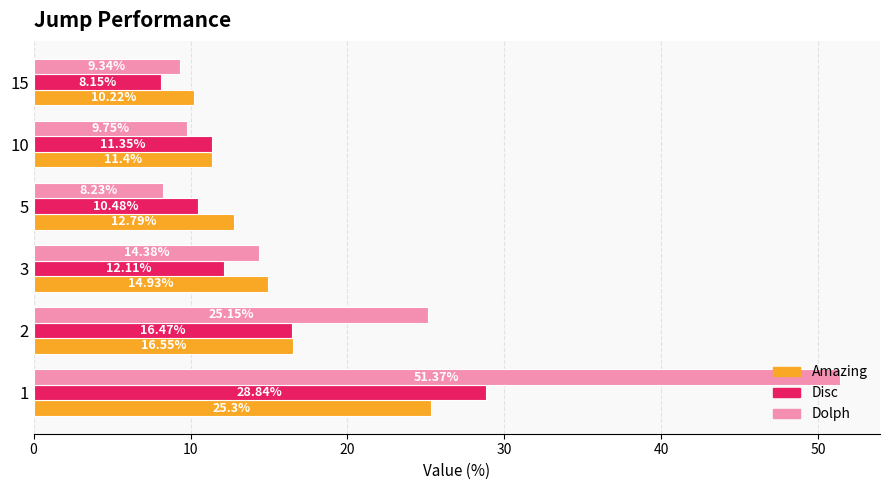

What is the difference between the maximum and second lowest values in the Disc series?

18.4